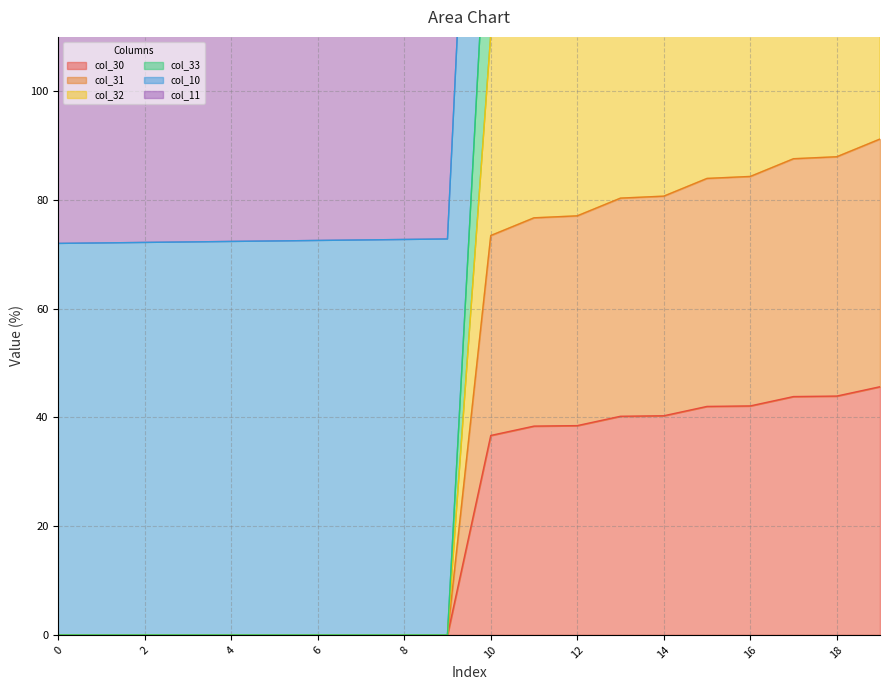

True or false: col_31 and col_33 cross at least once.

False